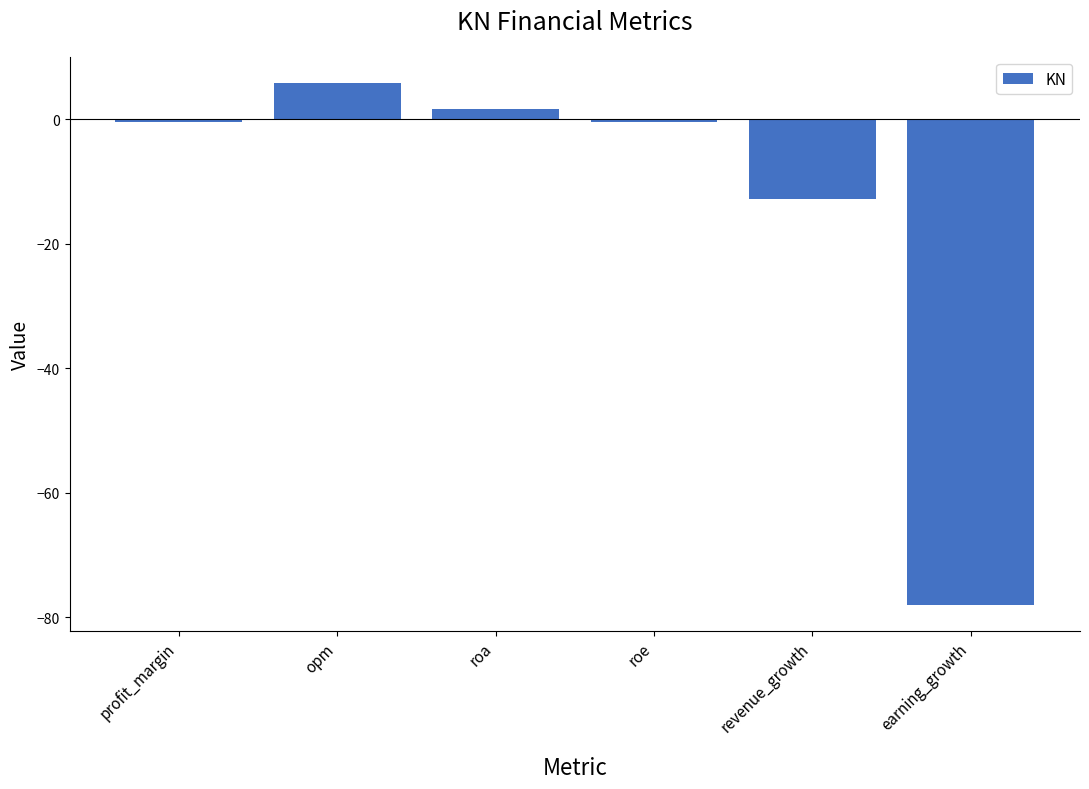

Does the chart contain stacked bars?

No